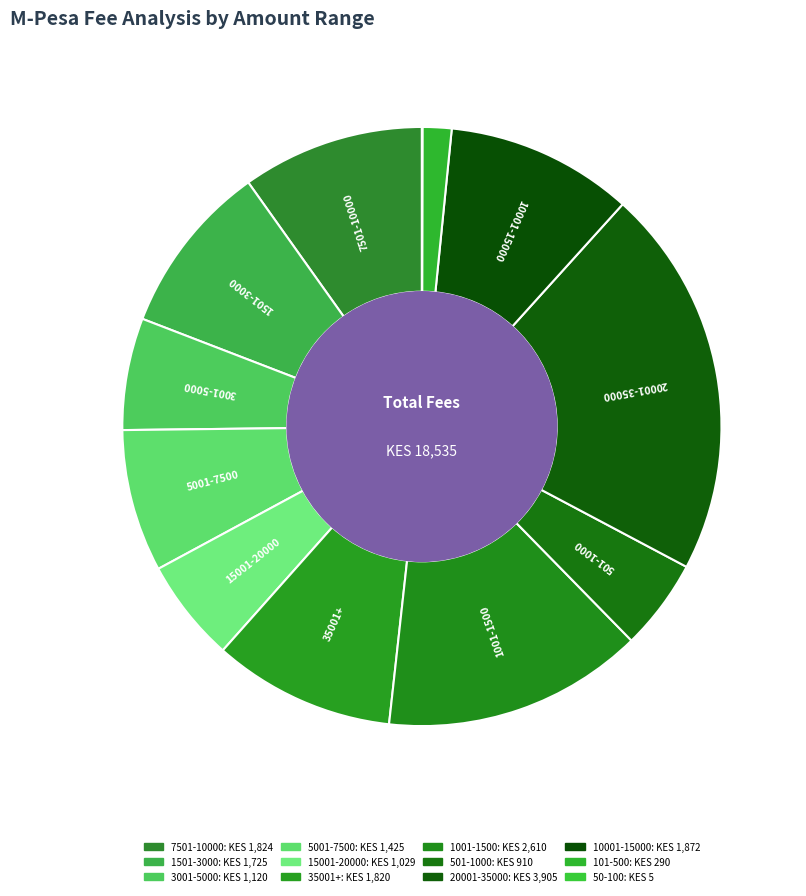

To the nearest percent, what percentage of the pie is 3001-5000?

6%